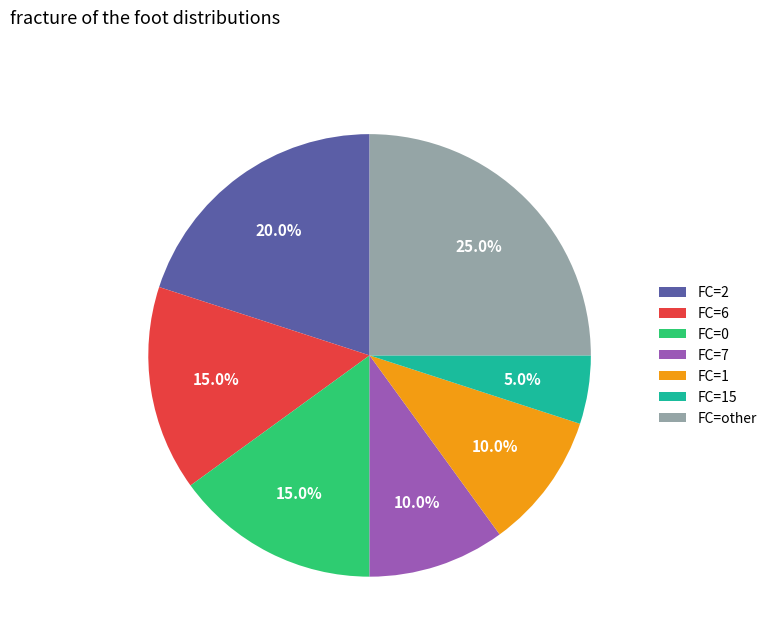

Does FC=7 account for over 50% of the chart?

No